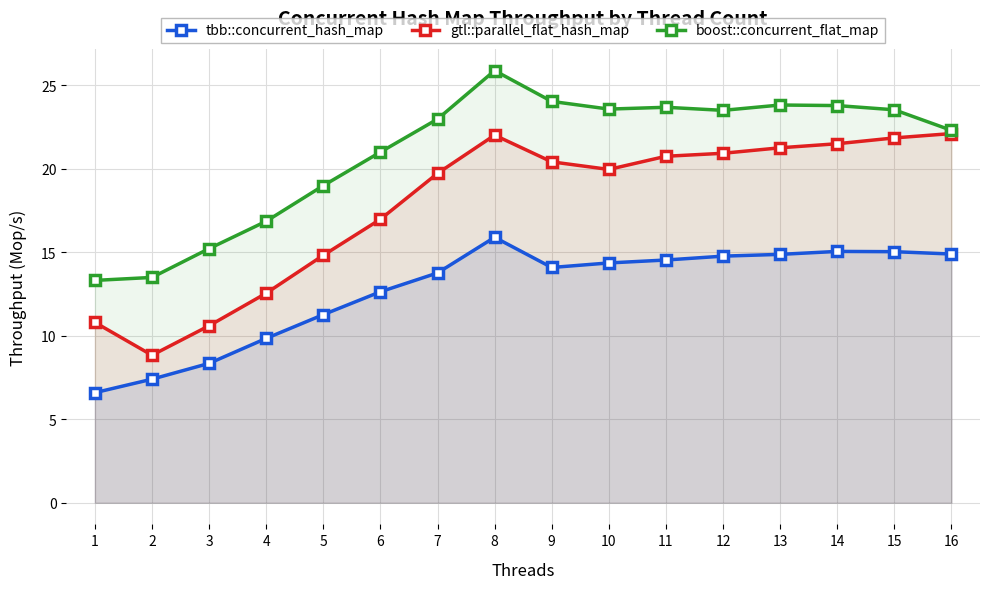

The tbb::concurrent_hash_map series shows 15.1 at 14. True or false?

True